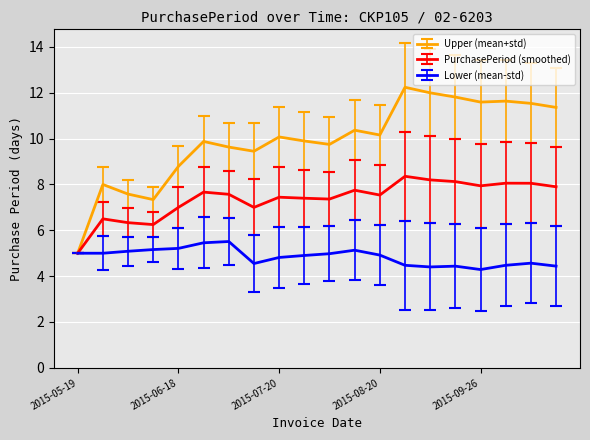

What is the smallest value displayed?

4.3